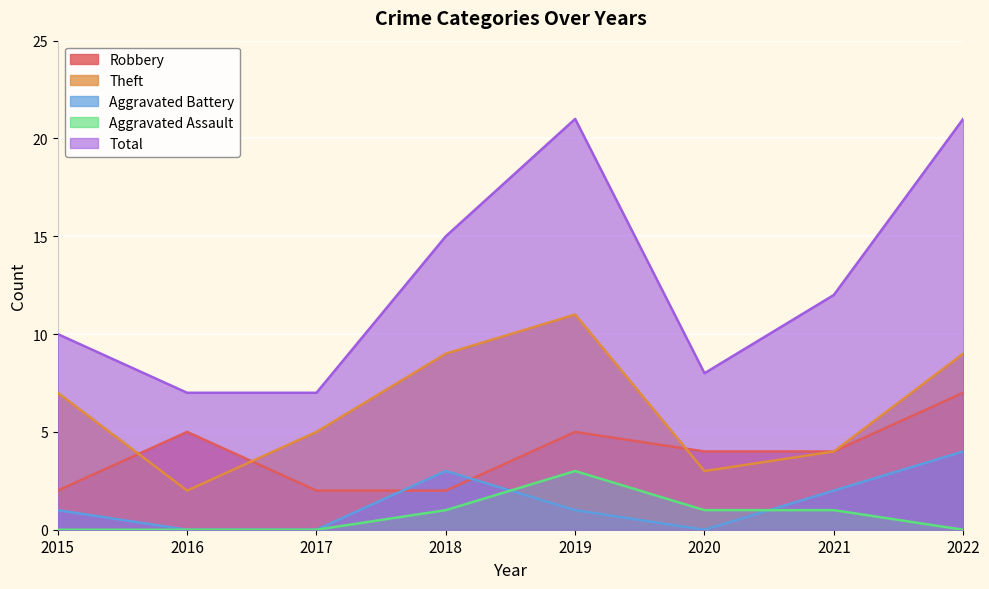

List the labels in order of Total value, smallest first.

2016, 2017, 2020, 2015, 2021, 2018, 2019, 2022